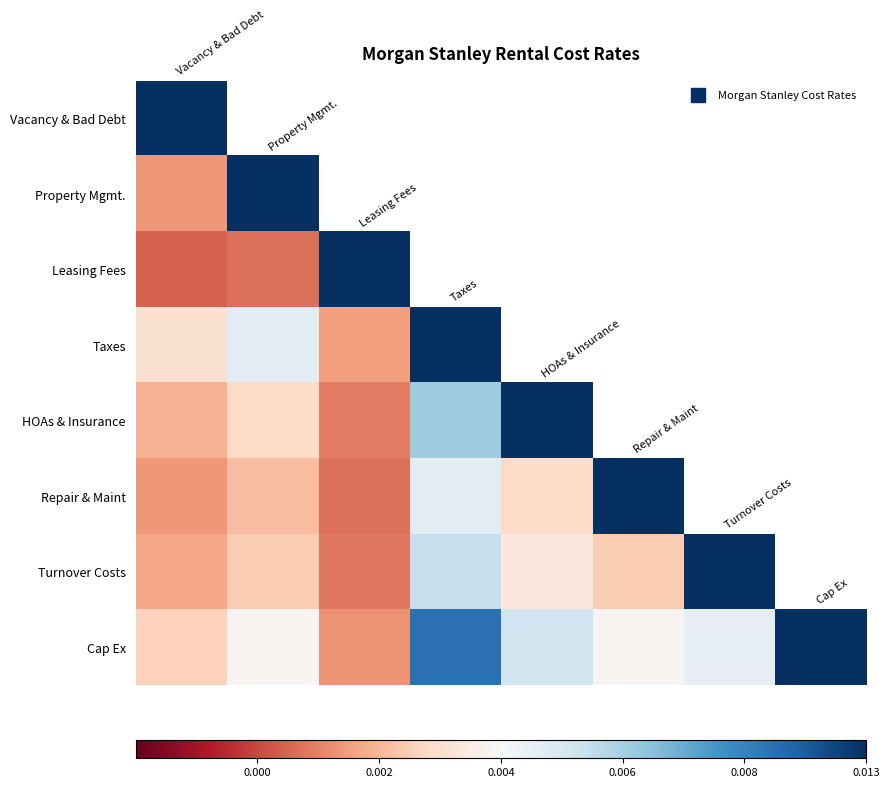

Which series has the largest range (max minus min)?

Leasing Fees